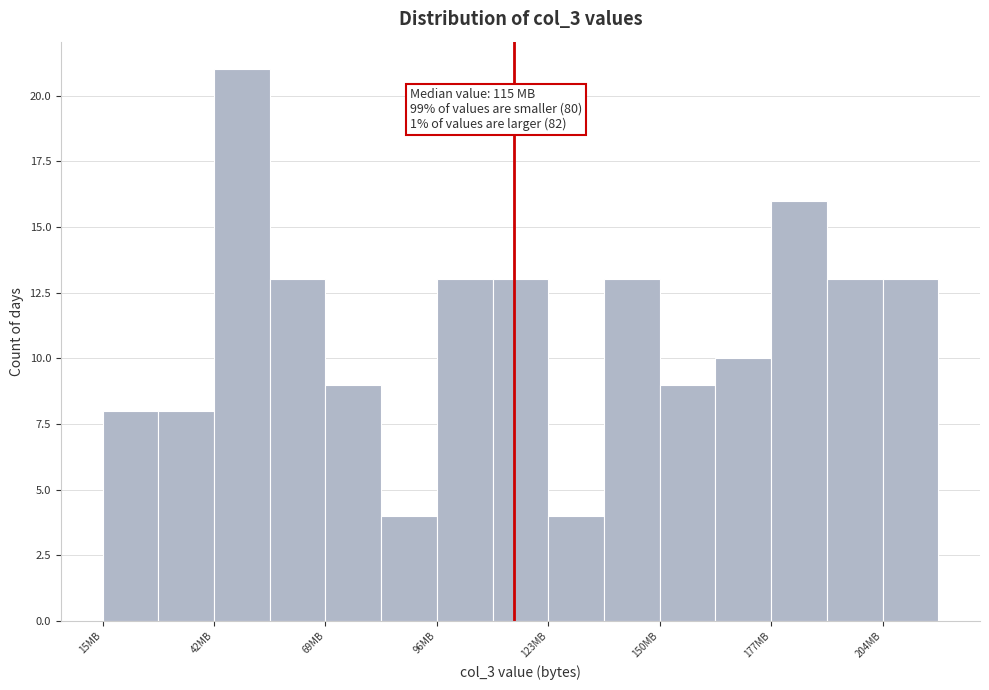

Around what value on the x-axis is the tallest bar? Give the approximate position of its centre, as read against the axis.

50